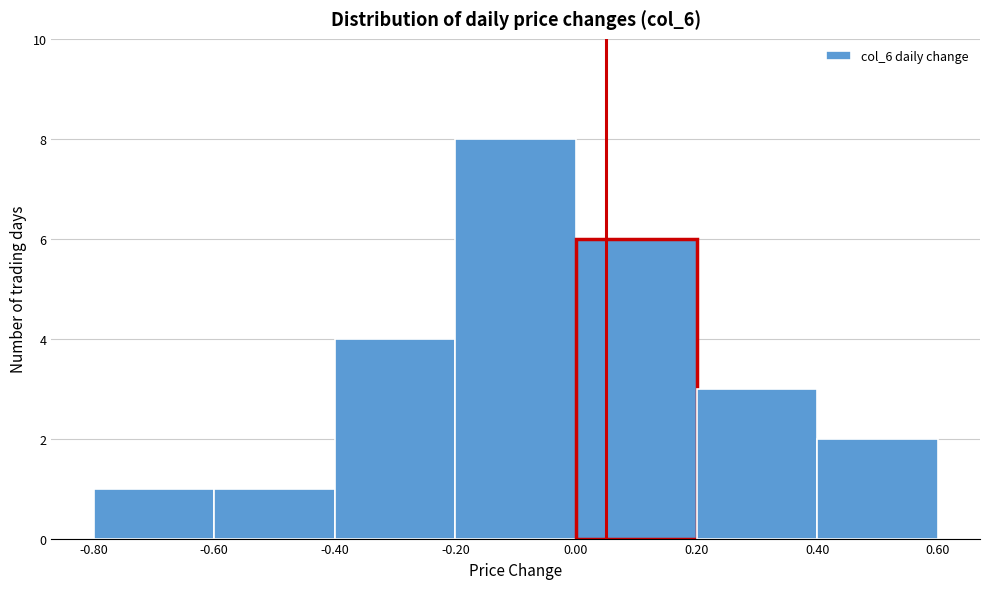

What is the height of the bar covering -0.40 to -0.20 on the x-axis? The values are not printed on the chart, so give them approximately, as read against the axis.

4